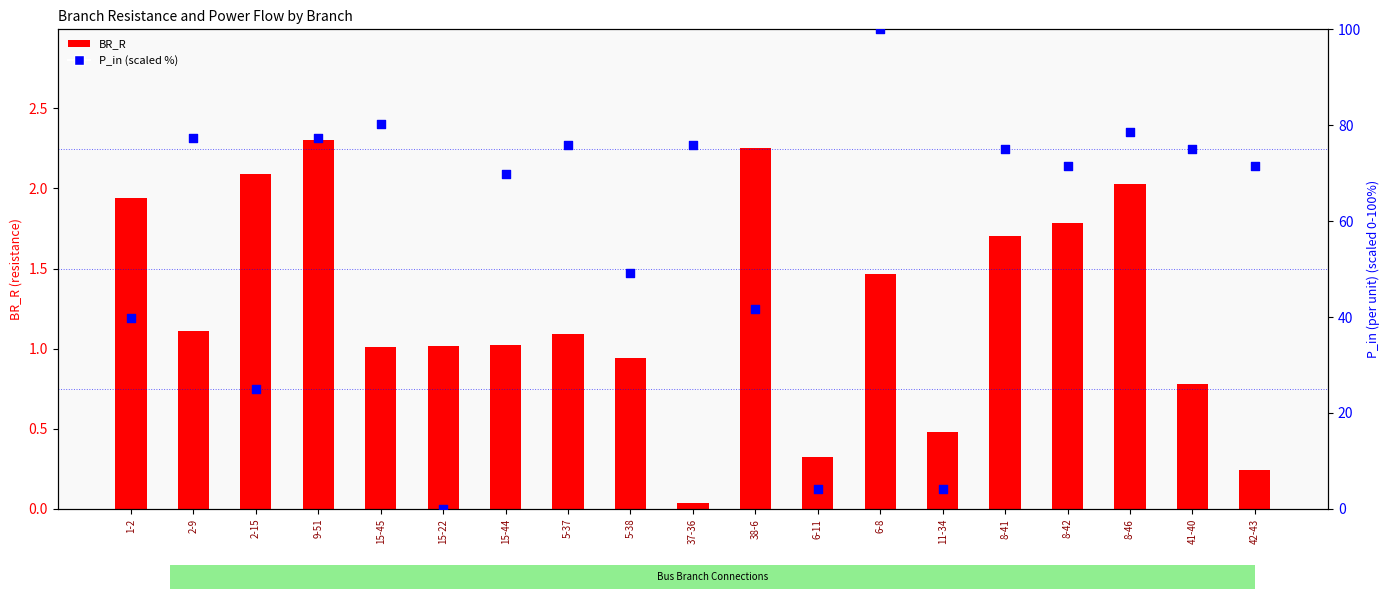

Which series contains the highest Y value?

P_in (scaled %)